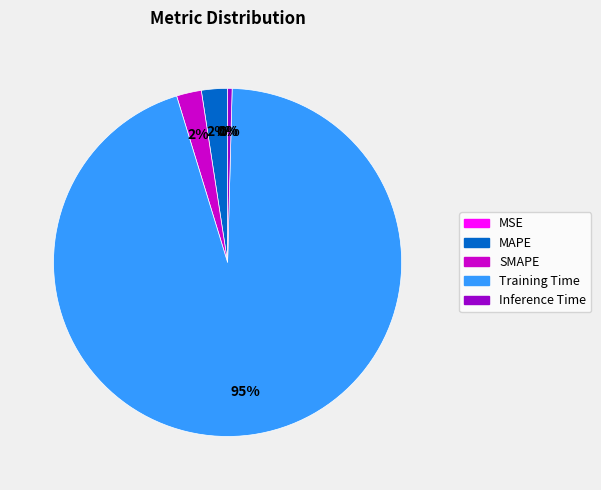

What is the largest slice in the pie chart?

Training Time